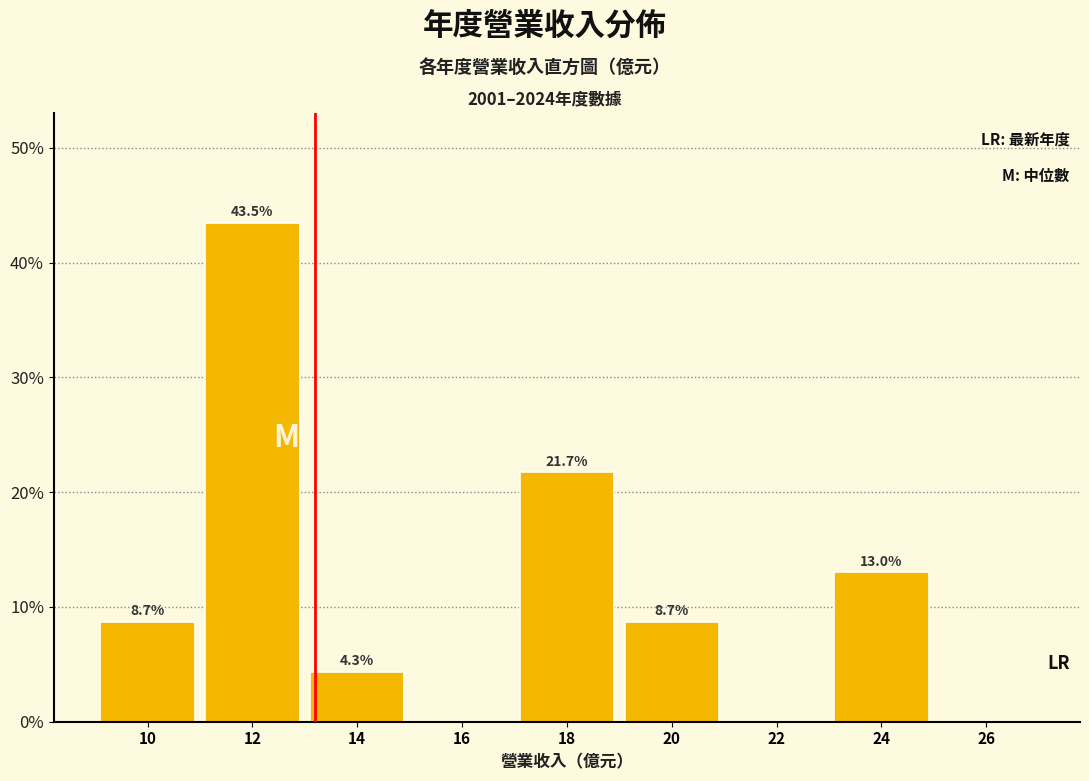

Which range on the x-axis has the tallest bar?

11 to 13